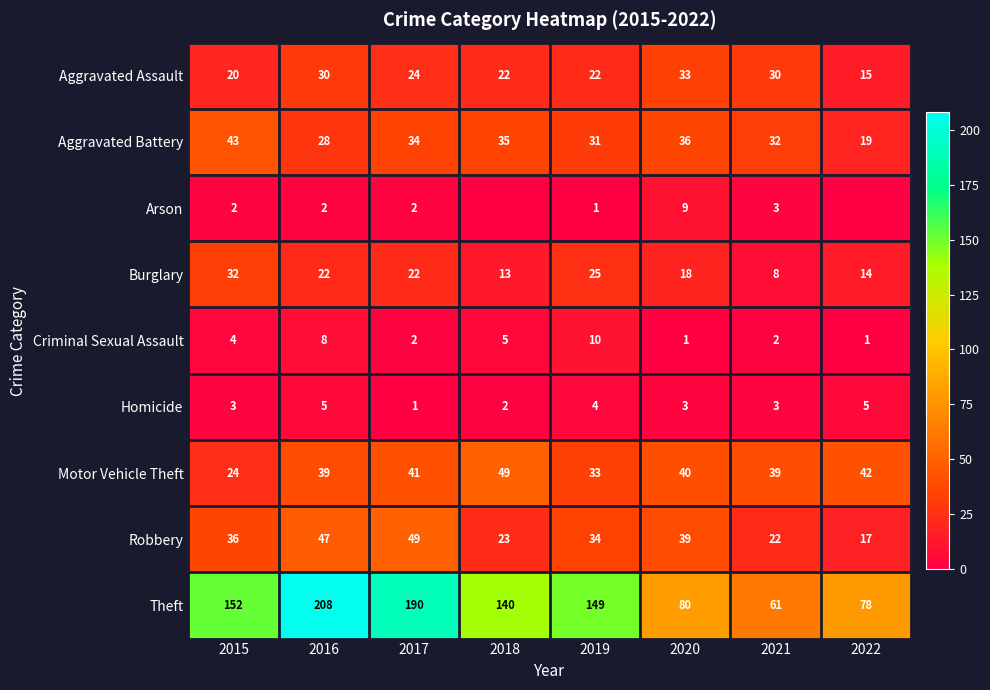

At which category is the sum across all series the highest?

2016